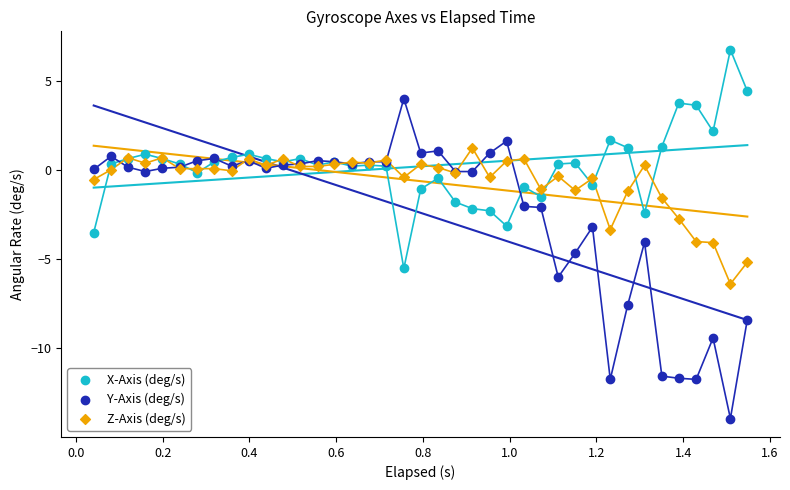

Which series contains the highest Y value?

X-Axis (deg/s)